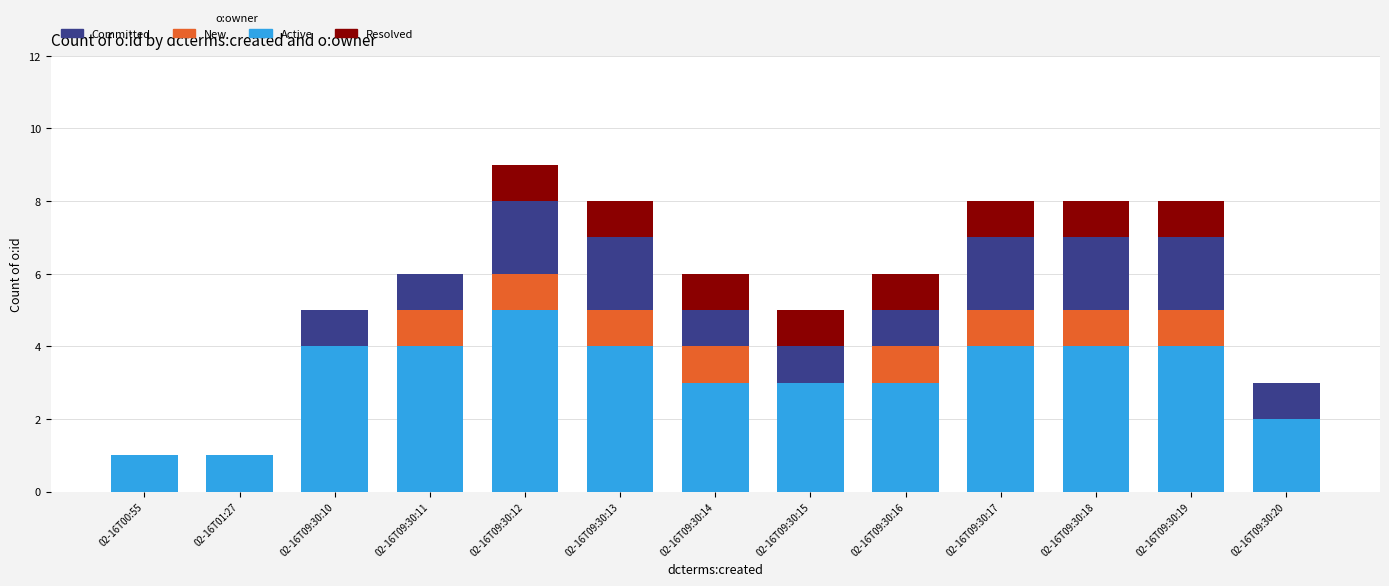

At which label does Active reach its peak?

02-16T09:30:12